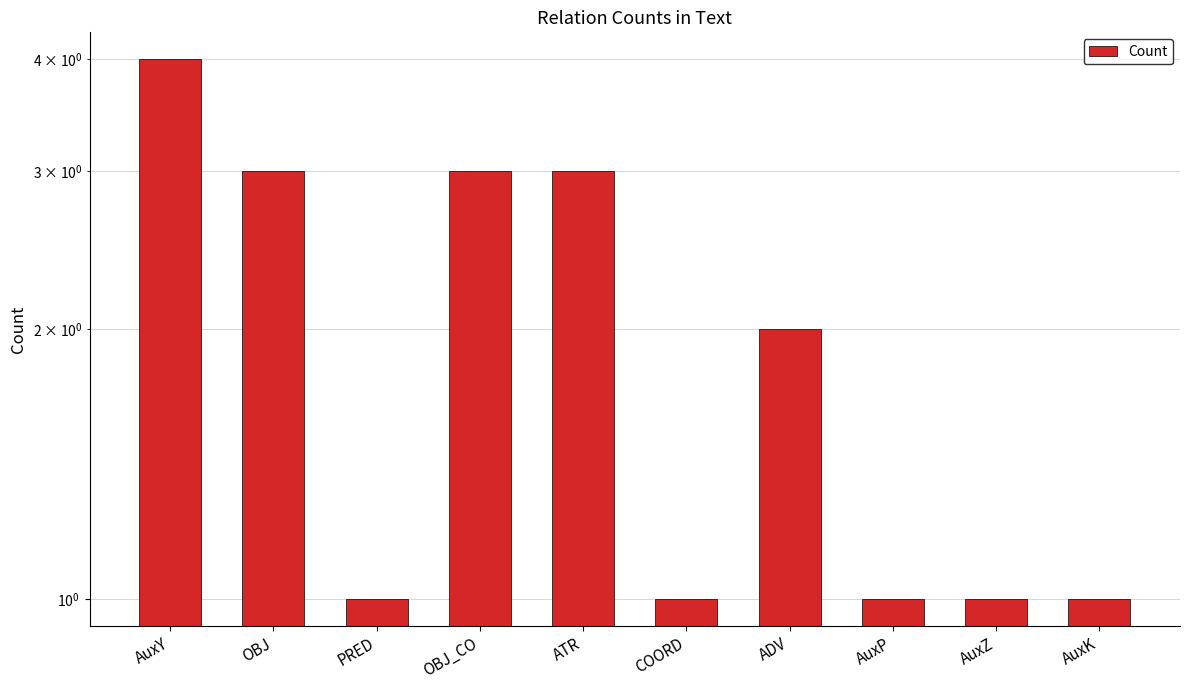

Reading right to left, what are all the values shown in this chart?

AuxK=1	AuxZ=1	AuxP=1	ADV=2	COORD=1	ATR=3	OBJ_CO=3	PRED=1	OBJ=3	AuxY=4